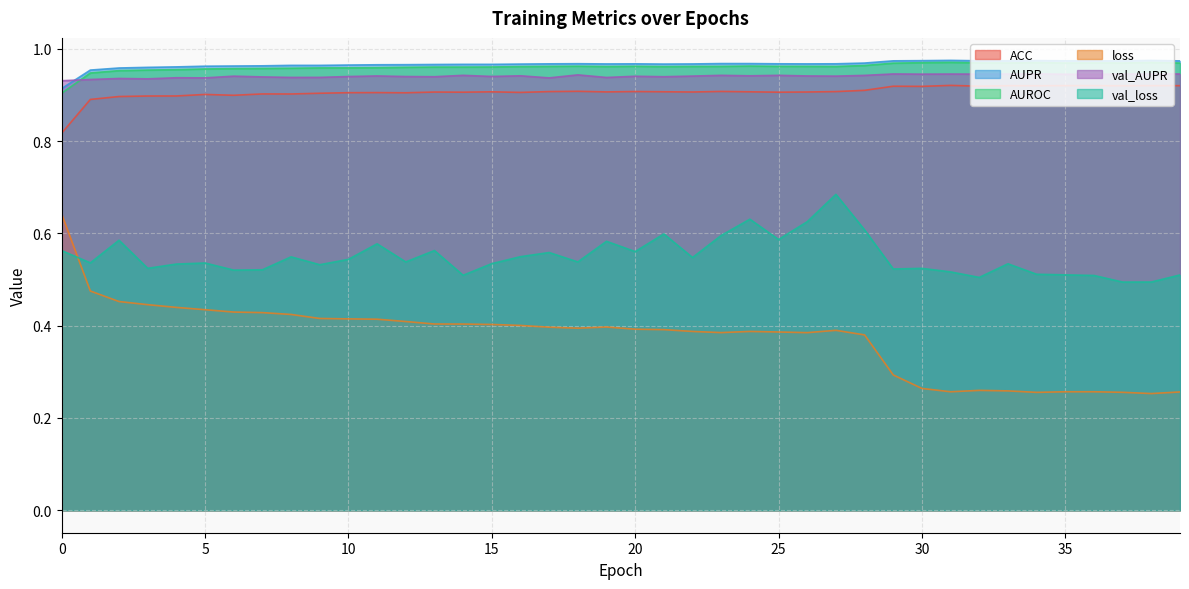

Count the AUPR values in the range 0 to 1.

40